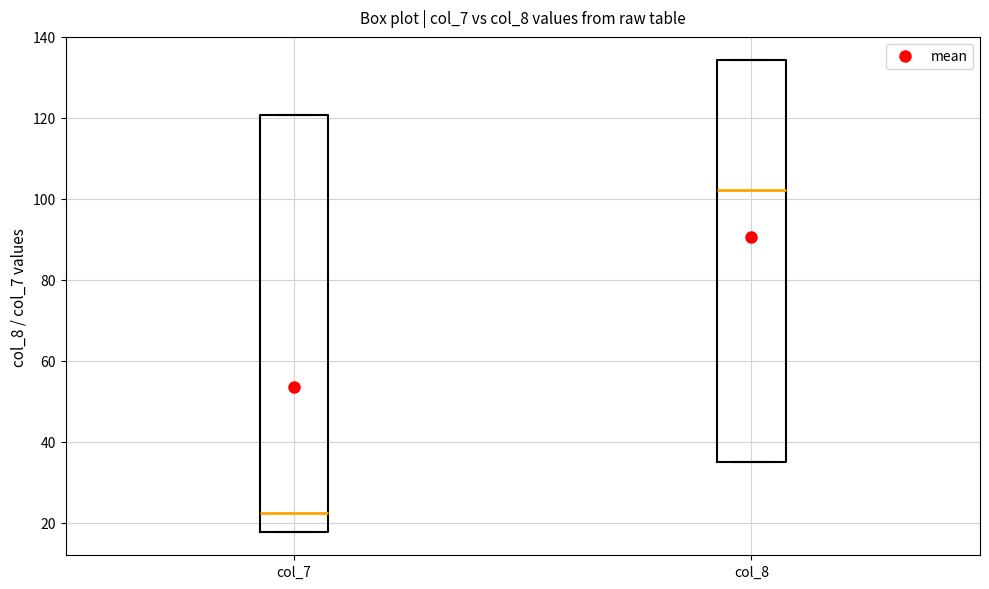

Reading left to right, read every box against the y-axis: the position of its median line, the range the box covers, and the ends of its whiskers. The values are not printed on the chart, so give them approximately, as read against the axis.

col_7: median 22, box 18 to 120, whiskers 18 to 120
col_8: median 102, box 36 to 134, whiskers 36 to 134